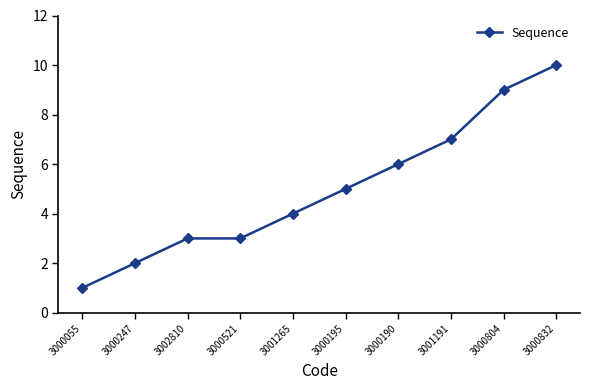

What position from the right is 3000247?

9